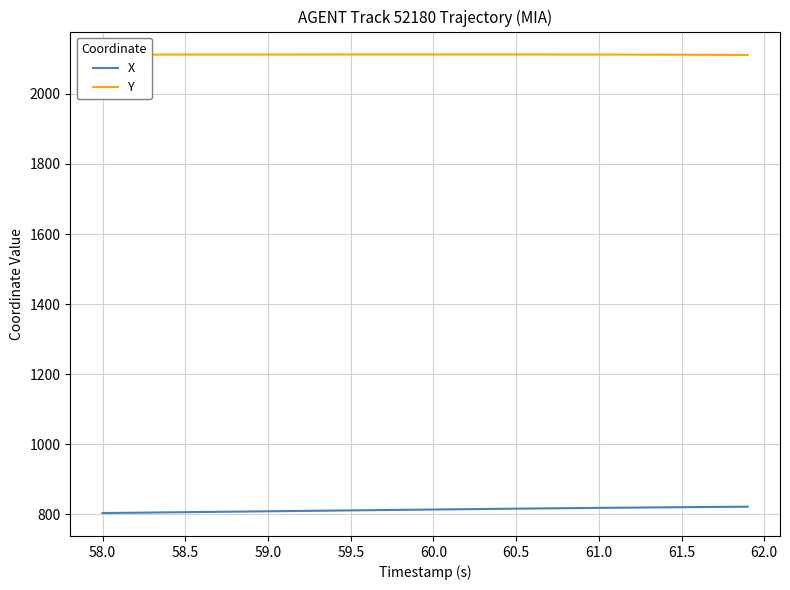

Rank the series by their average value, from highest to lowest.

Y, X